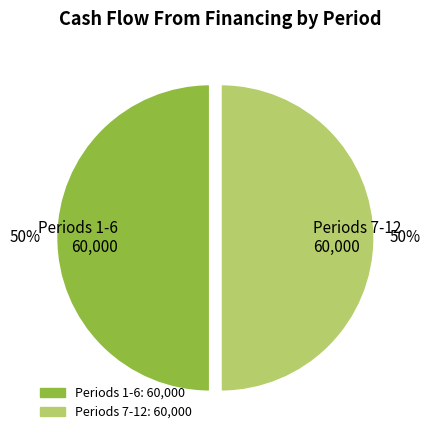

Is the sum of Periods 7-12 60,000 and Periods 1-6 60,000 greater than half?

Yes